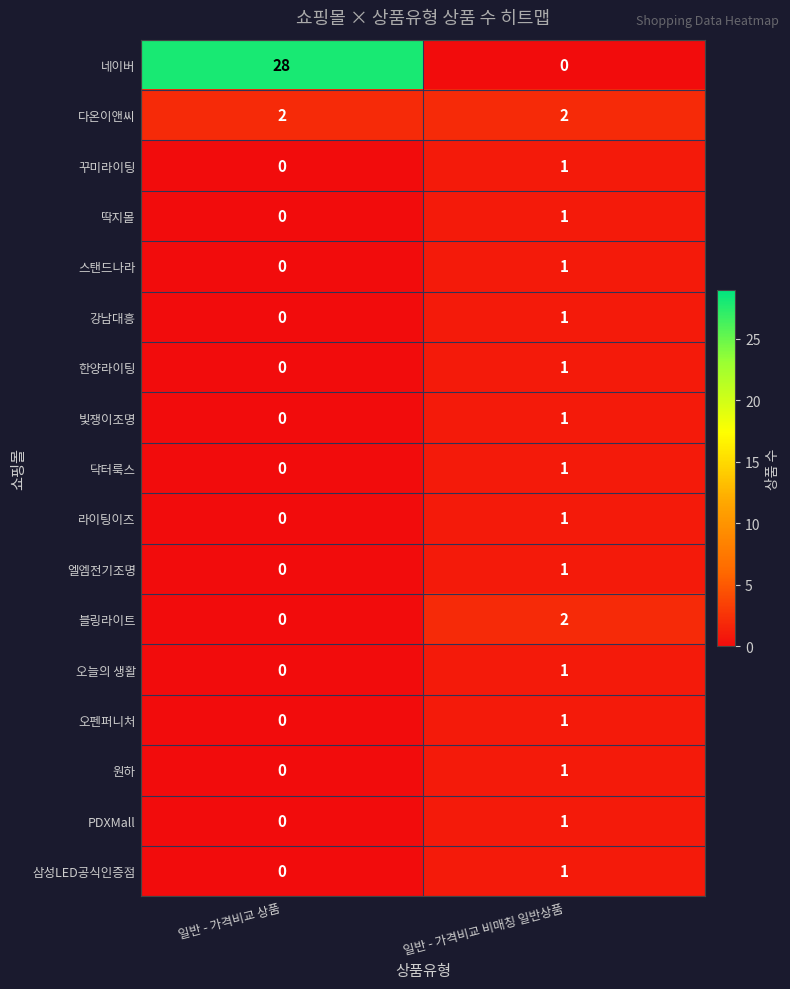

How many data points in 딱지몰 are less than 1?

1